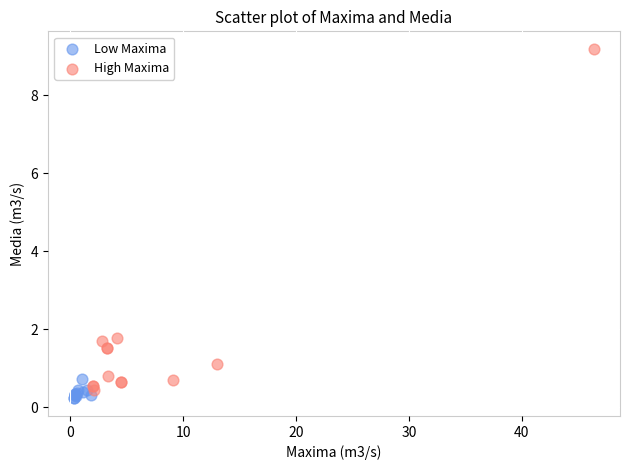

Which series has the widest spread of Y values?

High Maxima